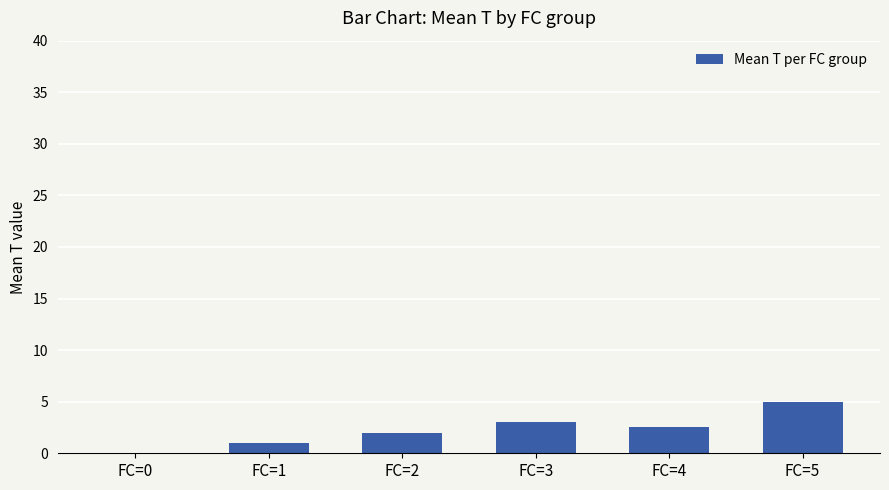

What is the sum of all values?

13.5